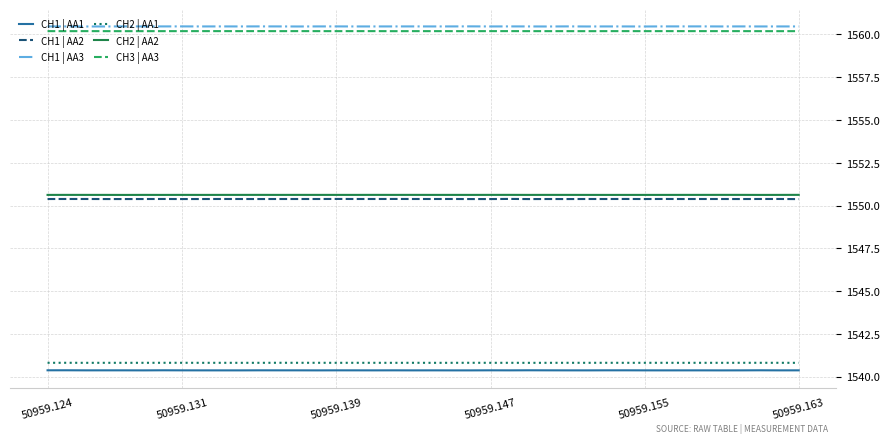

Count the CH3 | AA3 values in the range 1560 to 1561.

40